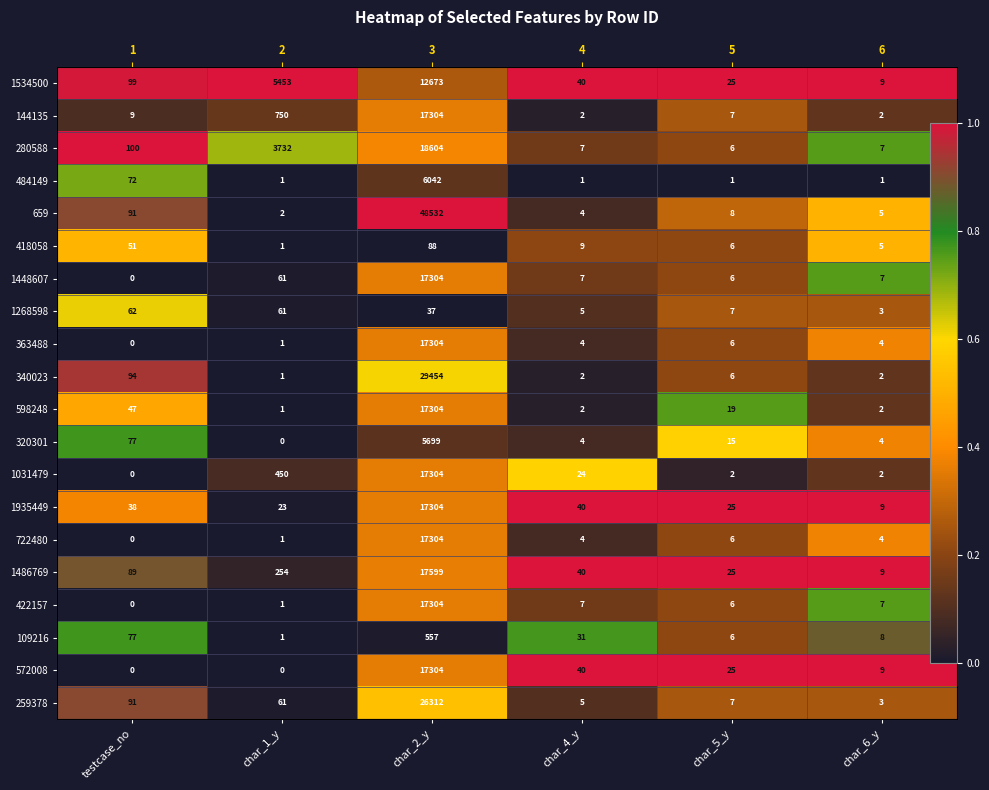

Between char_1_y and testcase_no, which is larger?

char_1_y